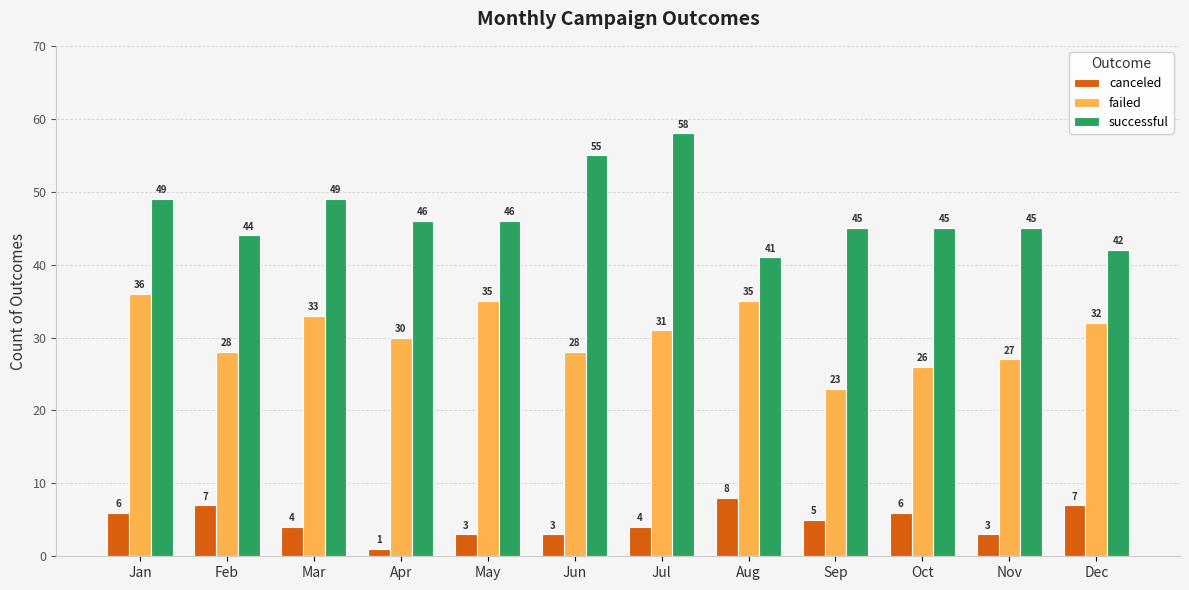

At which label does canceled reach its minimum?

Apr